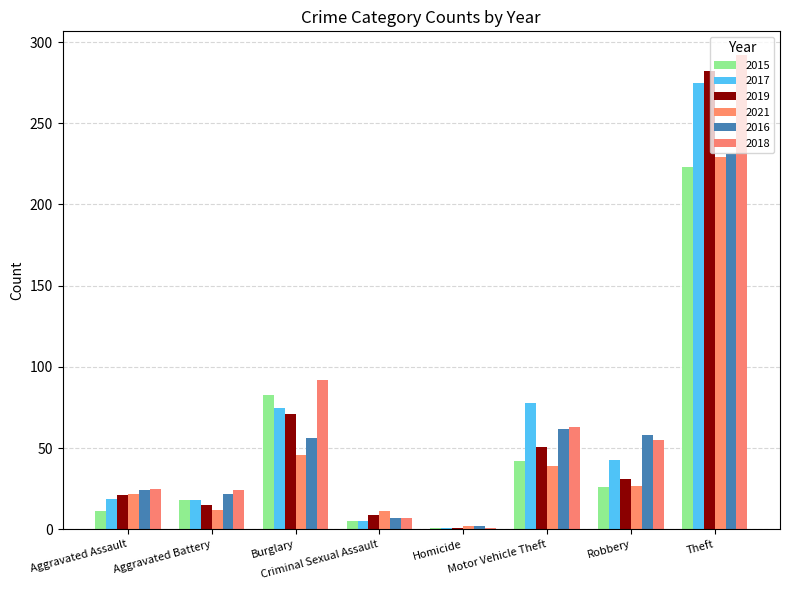

The 2016 series shows 62 at Motor Vehicle Theft. True or false?

True